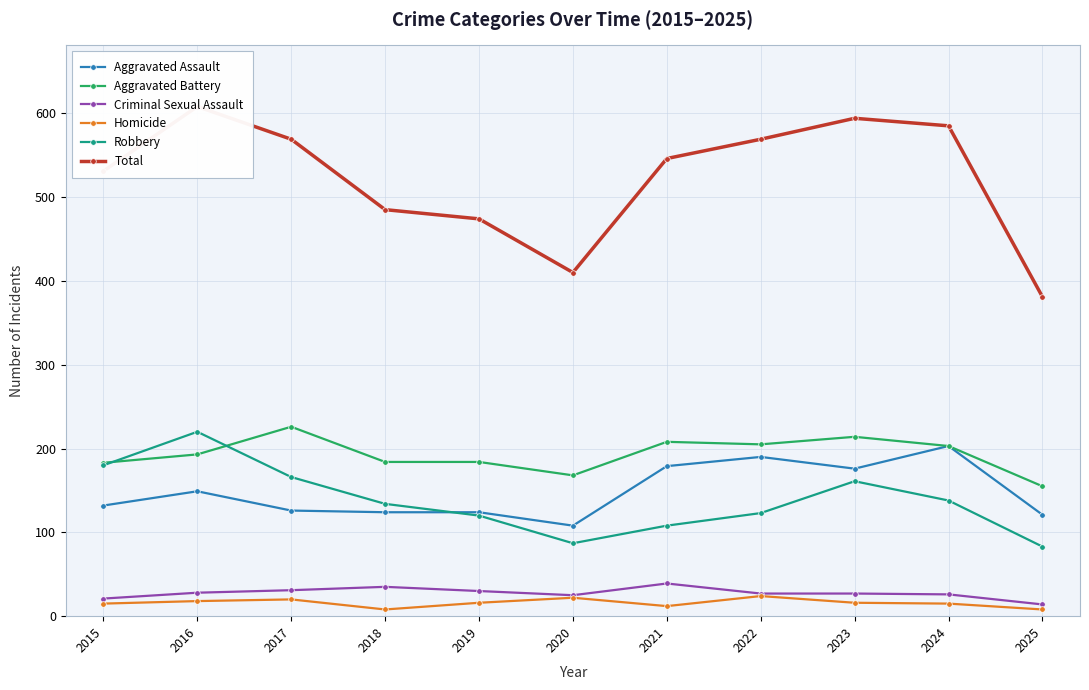

How many values in the Aggravated Assault series are below 132?

5